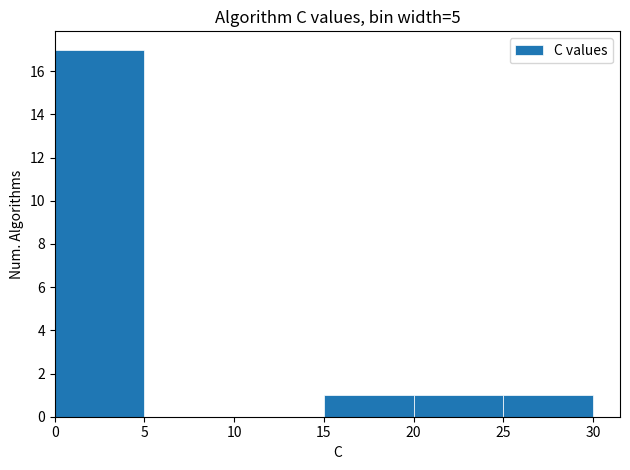

Reading left to right, transcribe this chart: for each bar, give the range it covers on the x-axis and its height. The values are not printed on the chart, so give them approximately, as read against the axis.

0 to 5: 17
5 to 10: 0
10 to 15: 0
15 to 20: 1
20 to 25: 1
25 to 30: 1